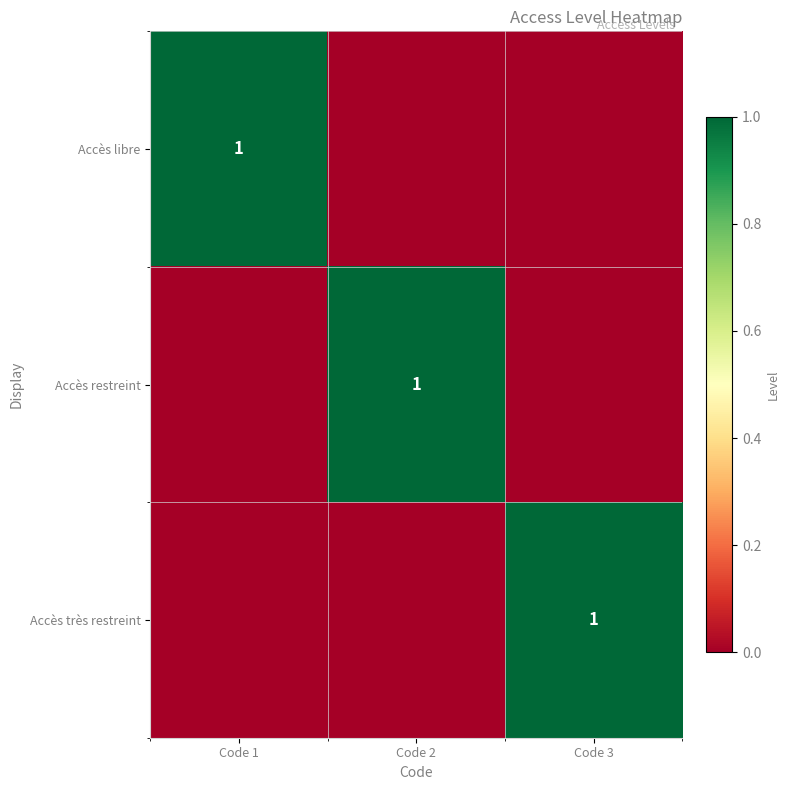

The Accès restreint series shows 1 at Code 2. True or false?

True